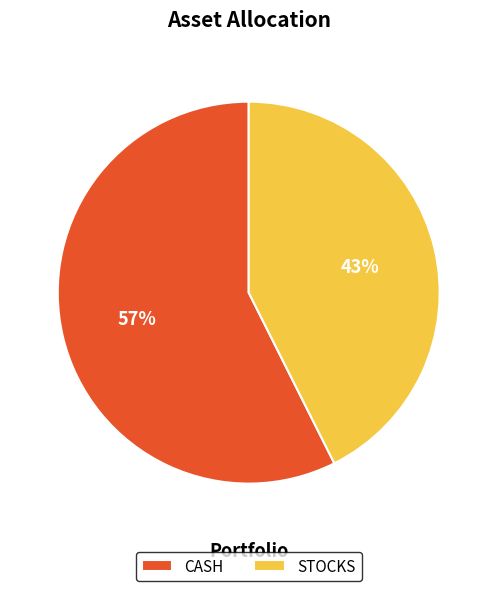

What is the largest slice in the pie chart?

CASH